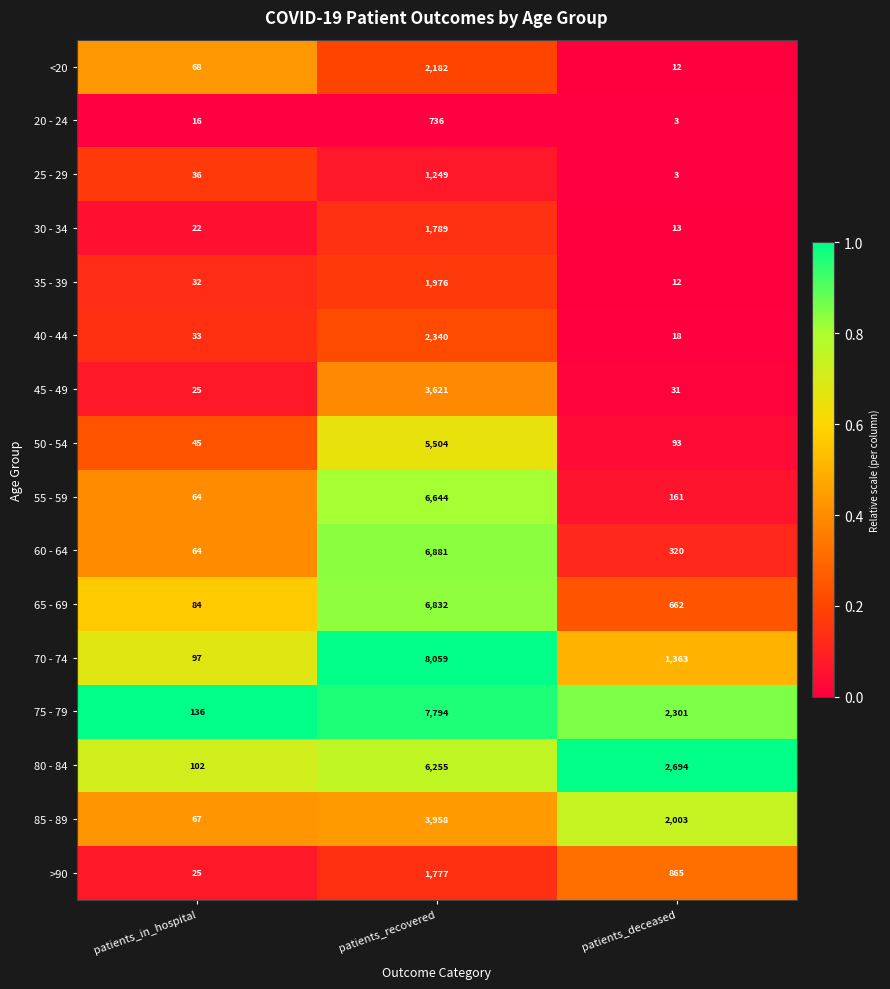

How many distinct data groups are displayed?

16